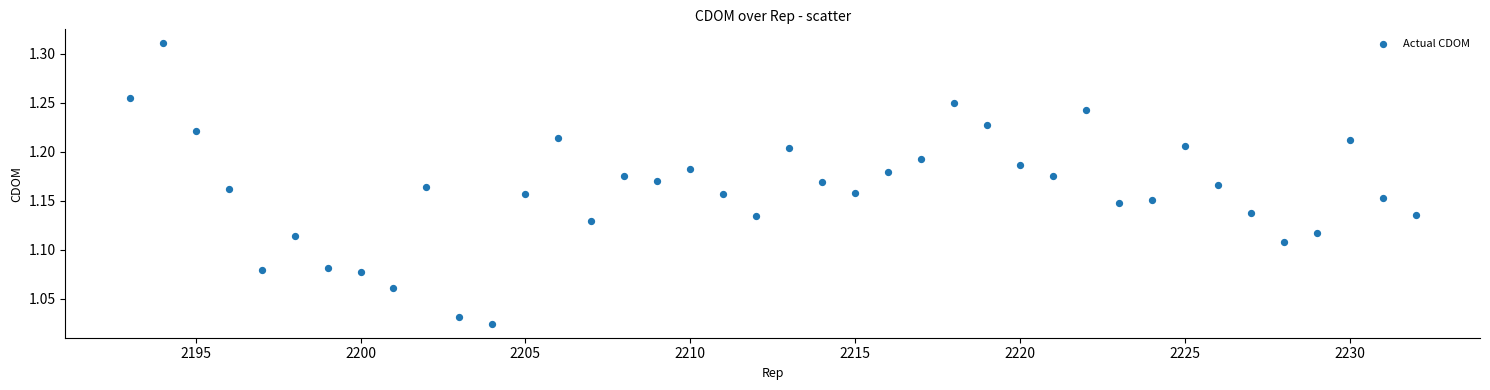

What is the range of X values (max minus min)?

39.0